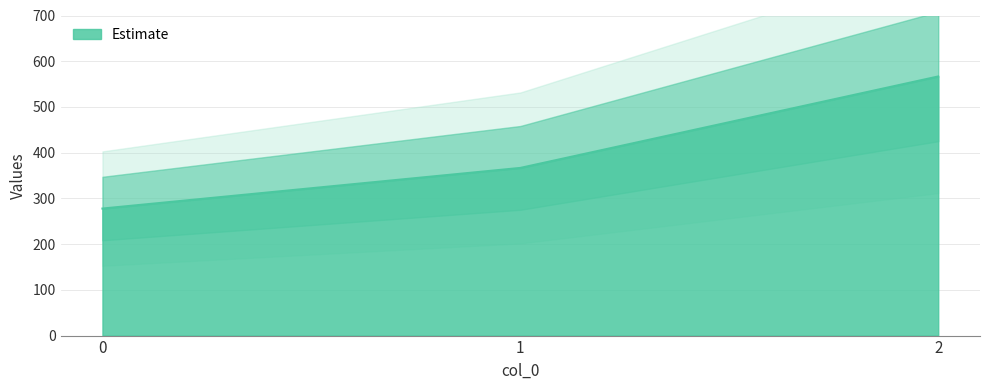

Is it true that the value at 1 is 366.7?

True